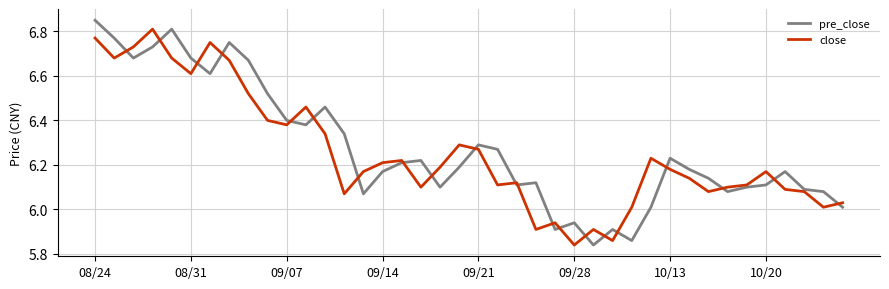

At which category does the chart reach its peak across all series?

08/24